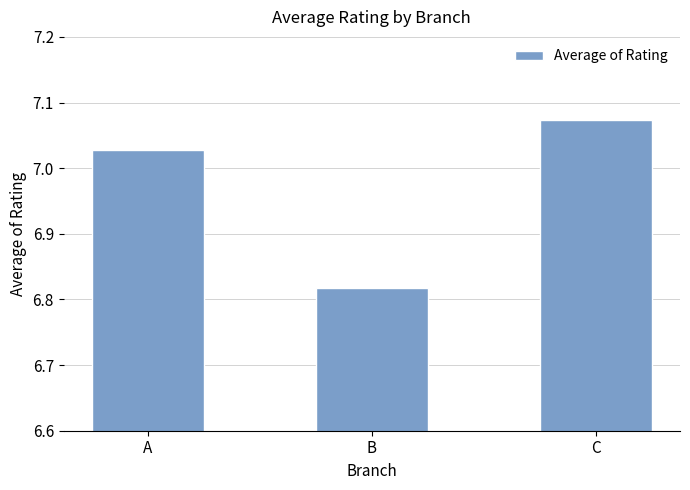

List the labels in order of value, largest first.

C, A, B